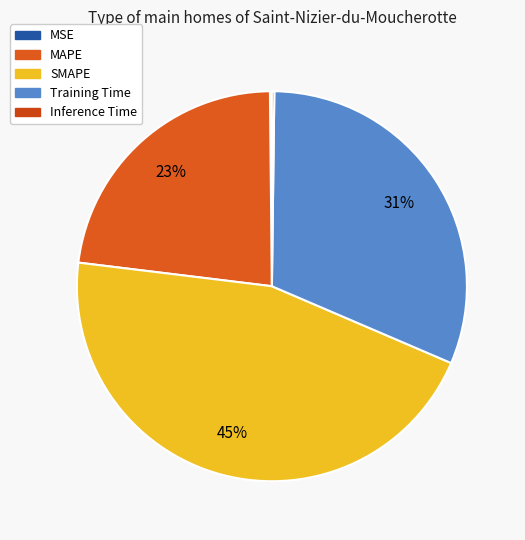

Between SMAPE and MSE, which is larger?

SMAPE